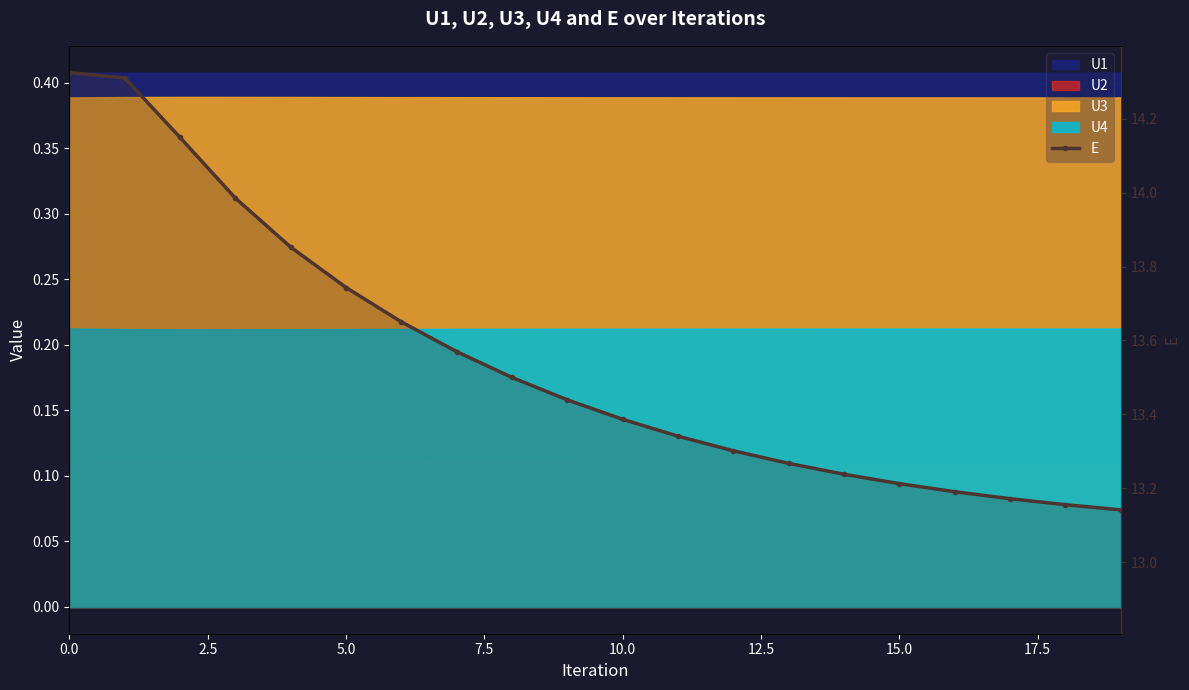

Read the value at 0.0.

14.3